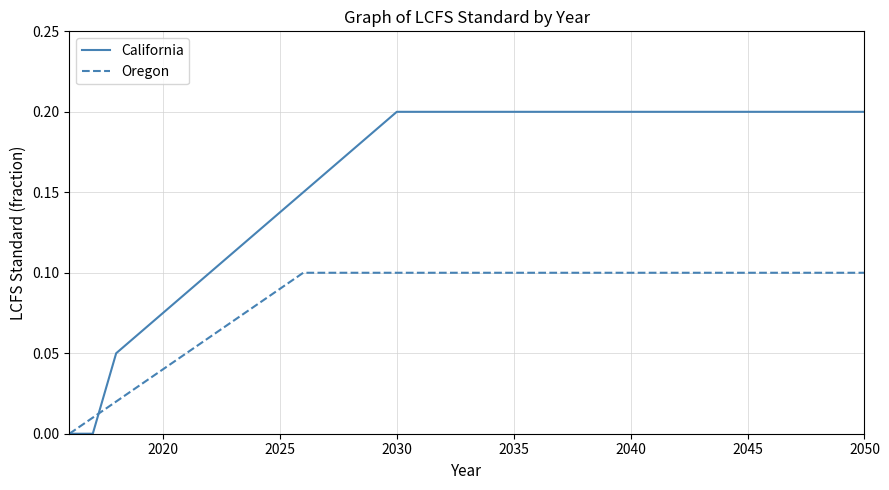

List the series in order of their peak value, lowest first.

Oregon, California